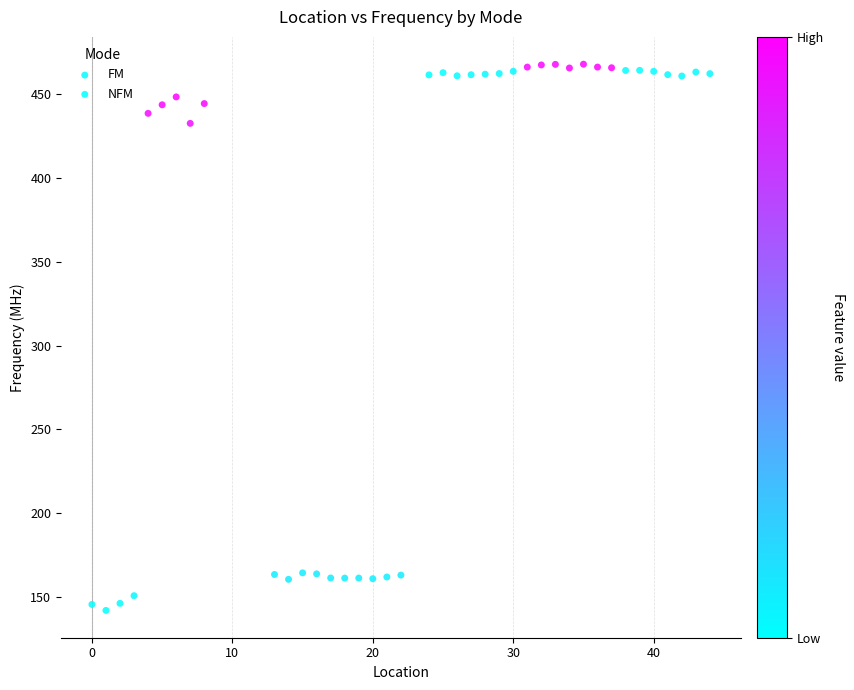

Which series contains the lowest Y value?

FM